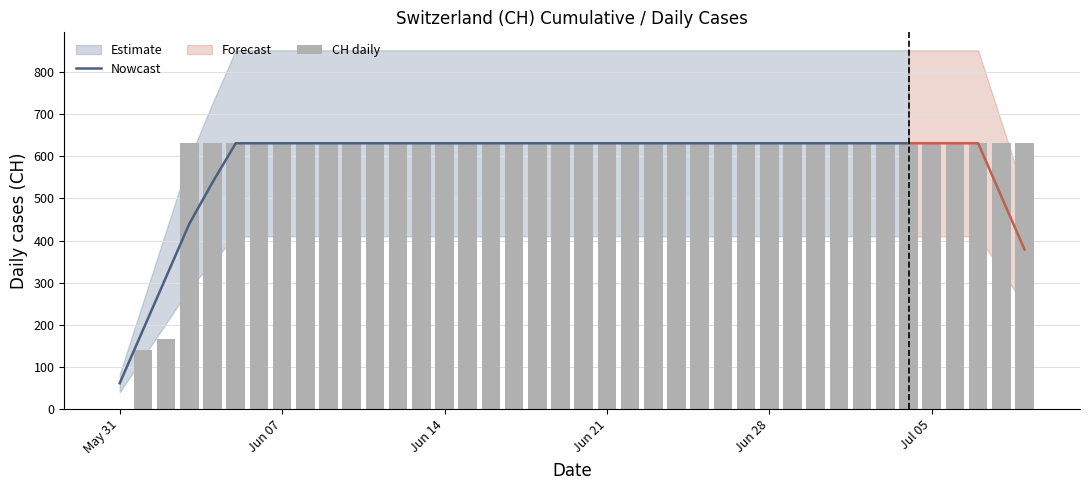

Is it true that the value at 2020-06-20 is 631?

True